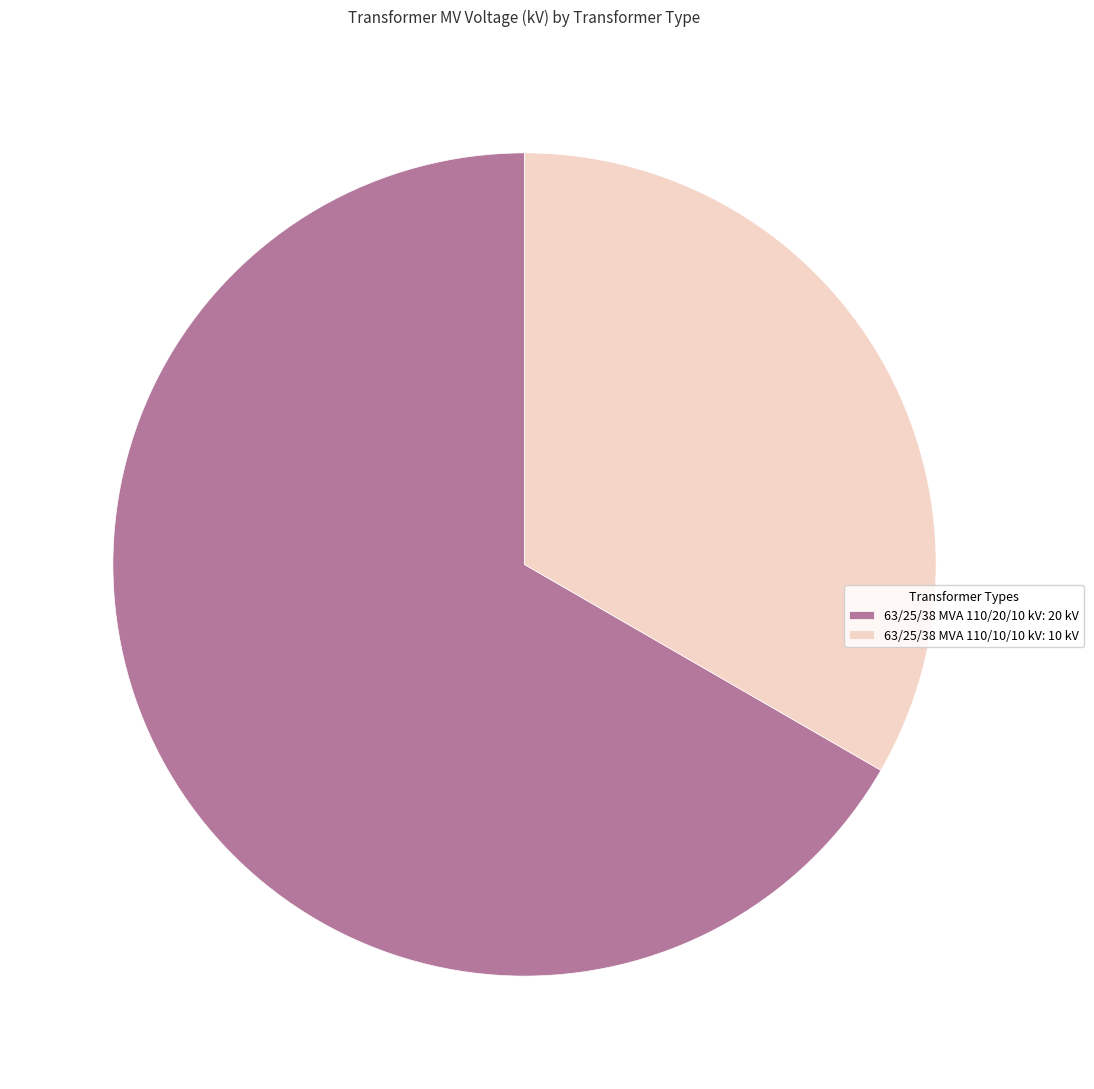

The 63/25/38 MVA 110/20/10 kV: 20 kV slice represents 52% of the pie. True or false?

False